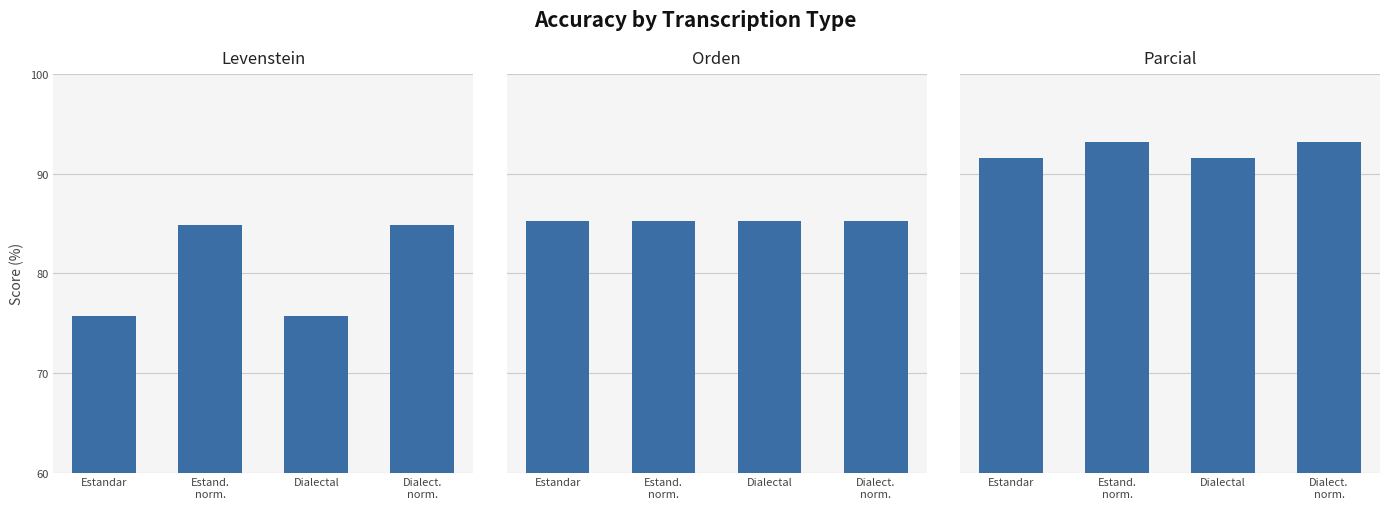

Reading left to right, extract all data points from this chart.

Levenstein: Estandar=75.7	Estand.
norm.=84.8	Dialectal=75.7	Dialect.
norm.=84.8
Orden: Estandar=85.2	Estand.
norm.=85.2	Dialectal=85.2	Dialect.
norm.=85.2
Parcial: Estandar=91.5	Estand.
norm.=93.2	Dialectal=91.5	Dialect.
norm.=93.2